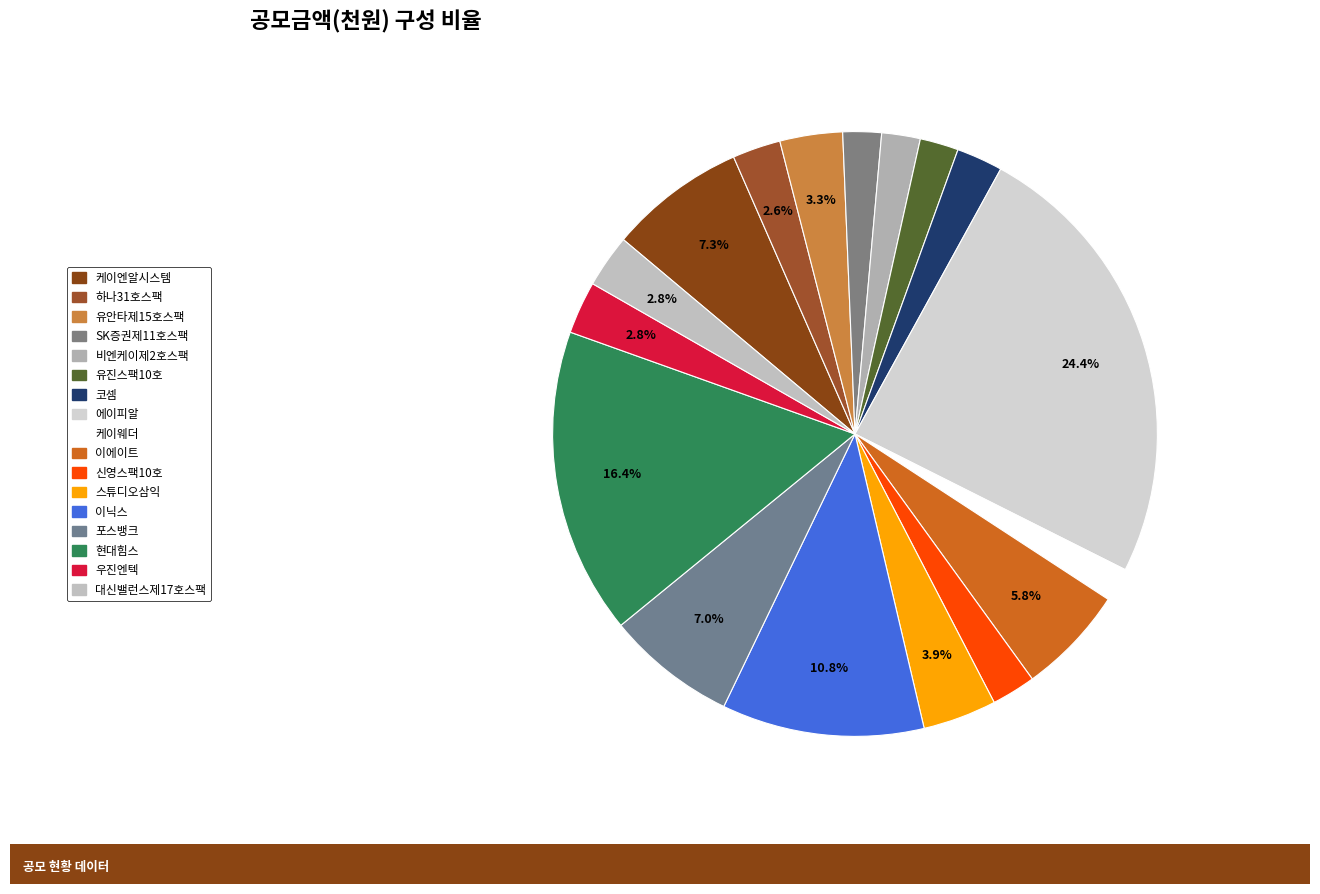

Rank the categories by value from highest to lowest.

에이피알, 현대힘스, 이닉스, 케이엔알시스템, 포스뱅크, 이에이트, 스튜디오삼익, 유안타제15호스팩, 대신밸런스제17호스팩, 우진엔텍, 하나31호스팩, 코셈, 신영스팩10호, SK증권제11호스팩, 비엔케이제2호스팩, 유진스팩10호, 케이웨더